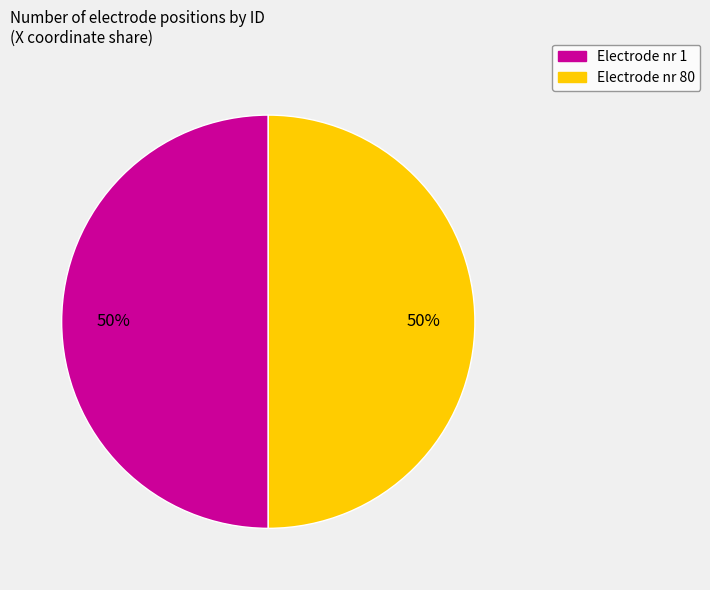

To the nearest percent, what is the average slice percentage?

50%